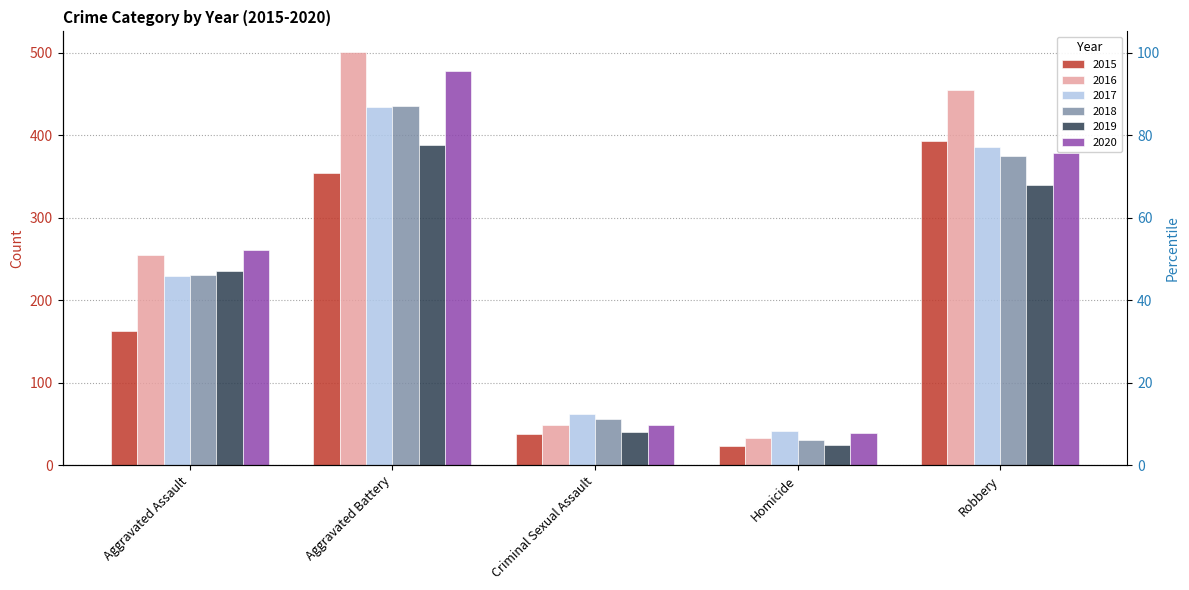

Which label corresponds to the largest value in the chart?

Aggravated Battery